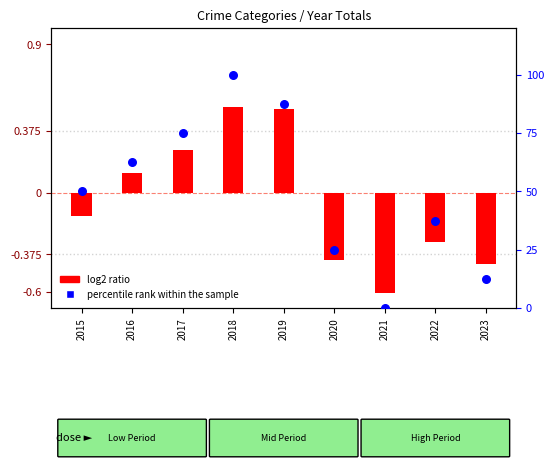

At how many categories does at least one series exceed 58?

4